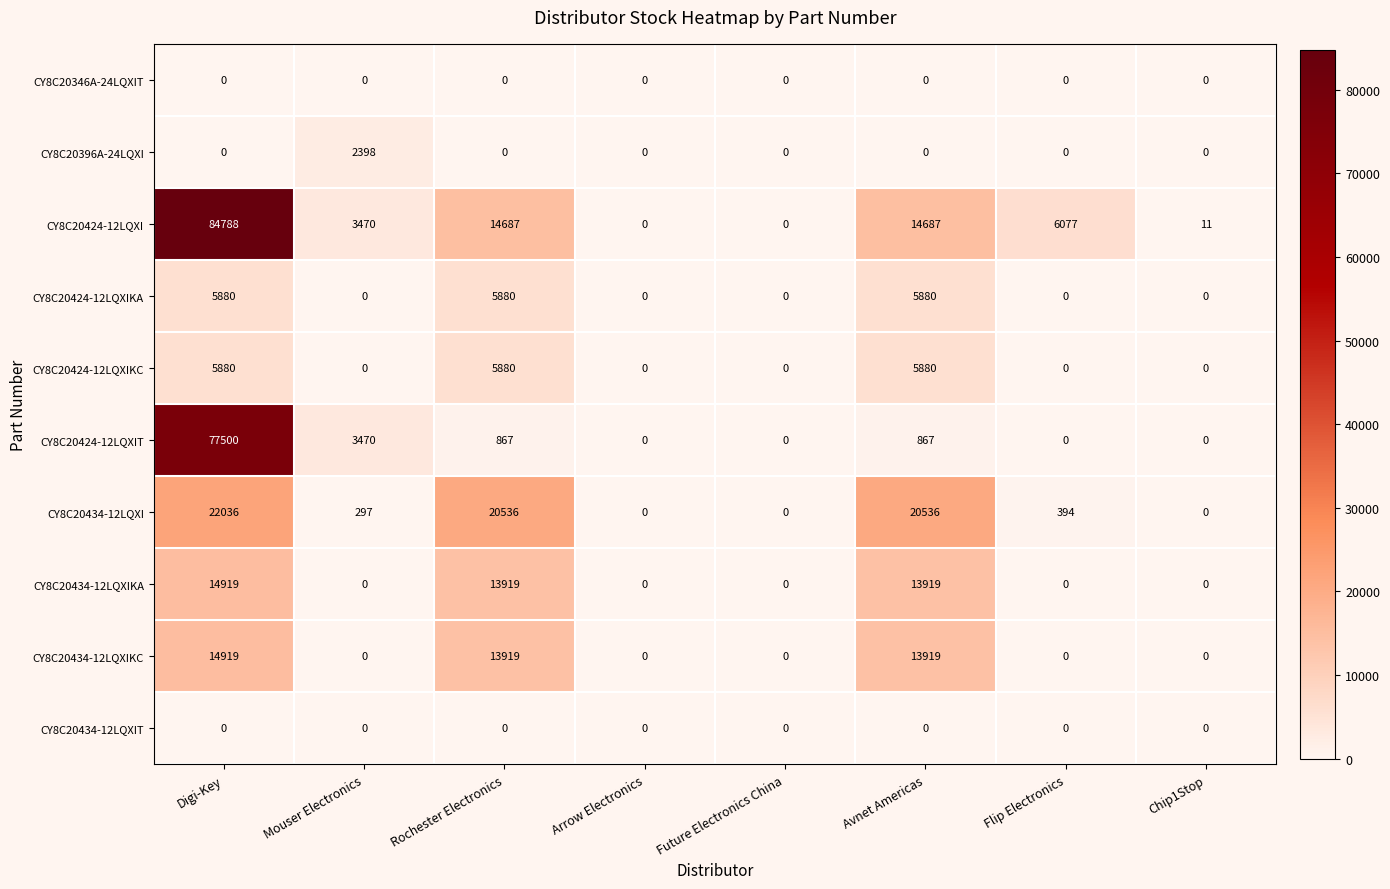

Count the number of data series in this chart.

10